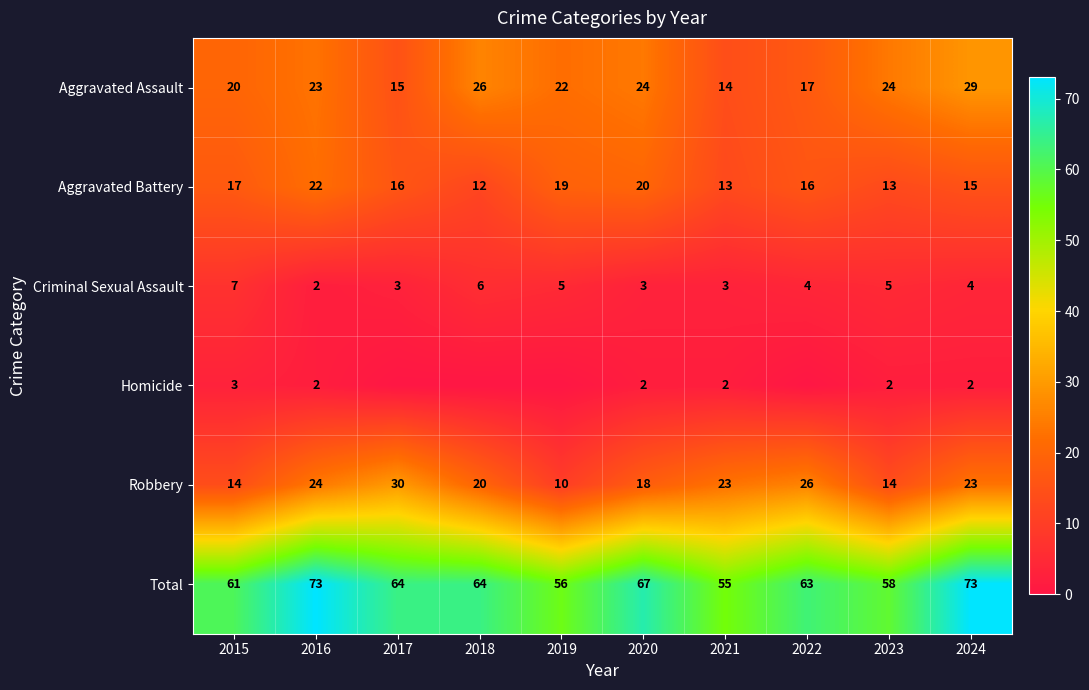

Rank the series at 2017 from highest to lowest value.

Total, Robbery, Aggravated Battery, Aggravated Assault, Criminal Sexual Assault, Homicide